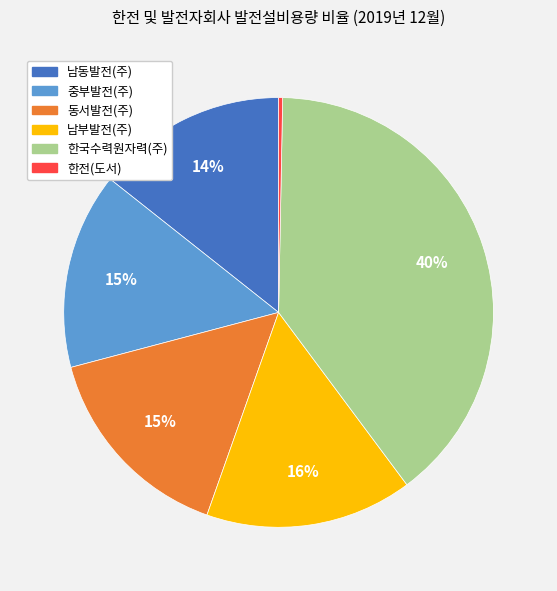

How many slices are in this pie chart?

6